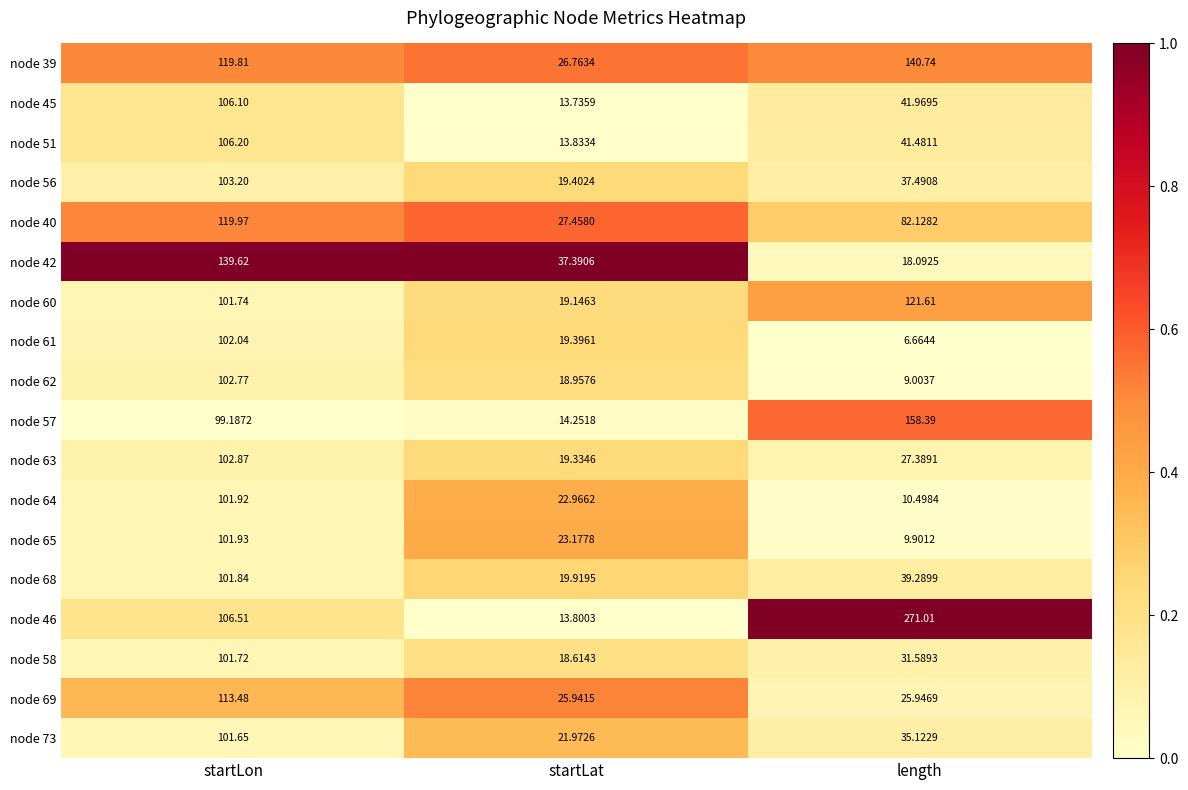

At which category does the chart reach its minimum across all series?

length